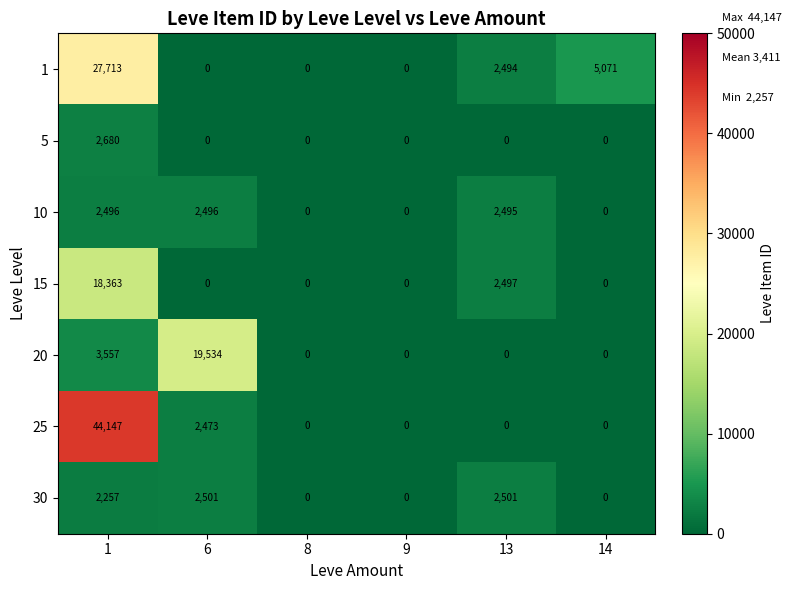

How many 15 values are between 0 and 2497?

5